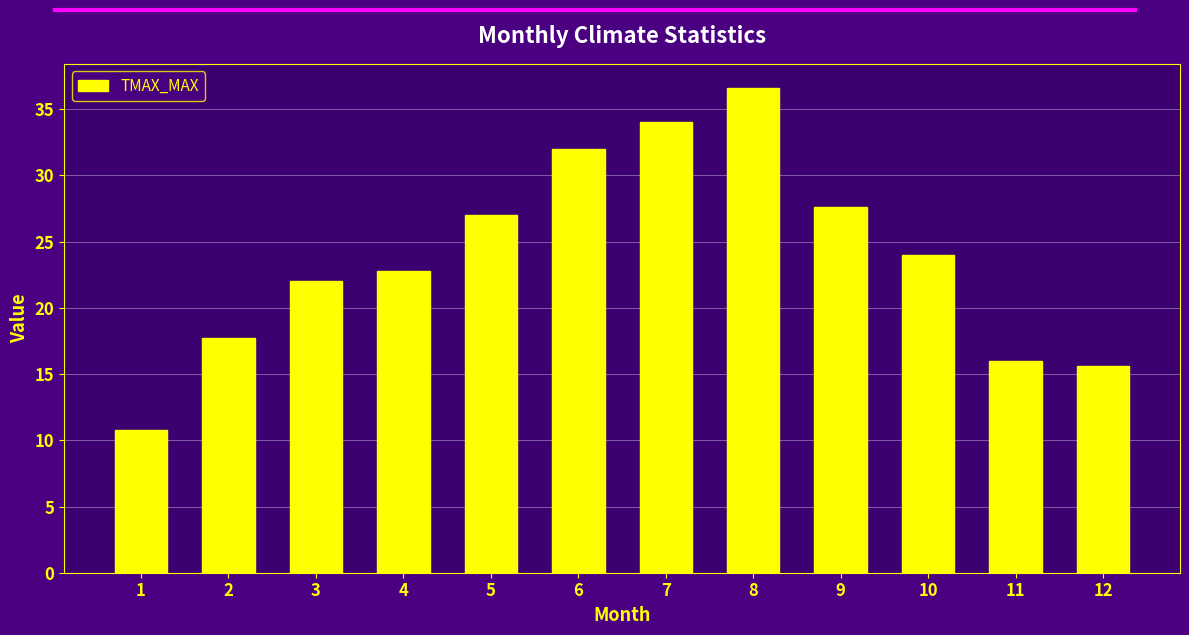

What is the minimum value shown in the chart?

10.8